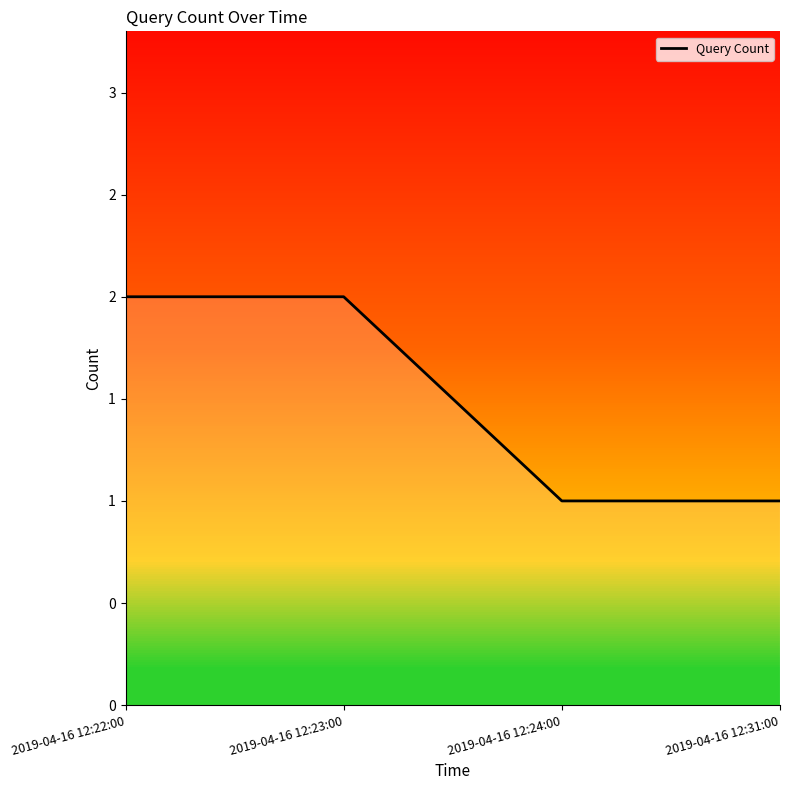

How many lines are shown in the chart?

1